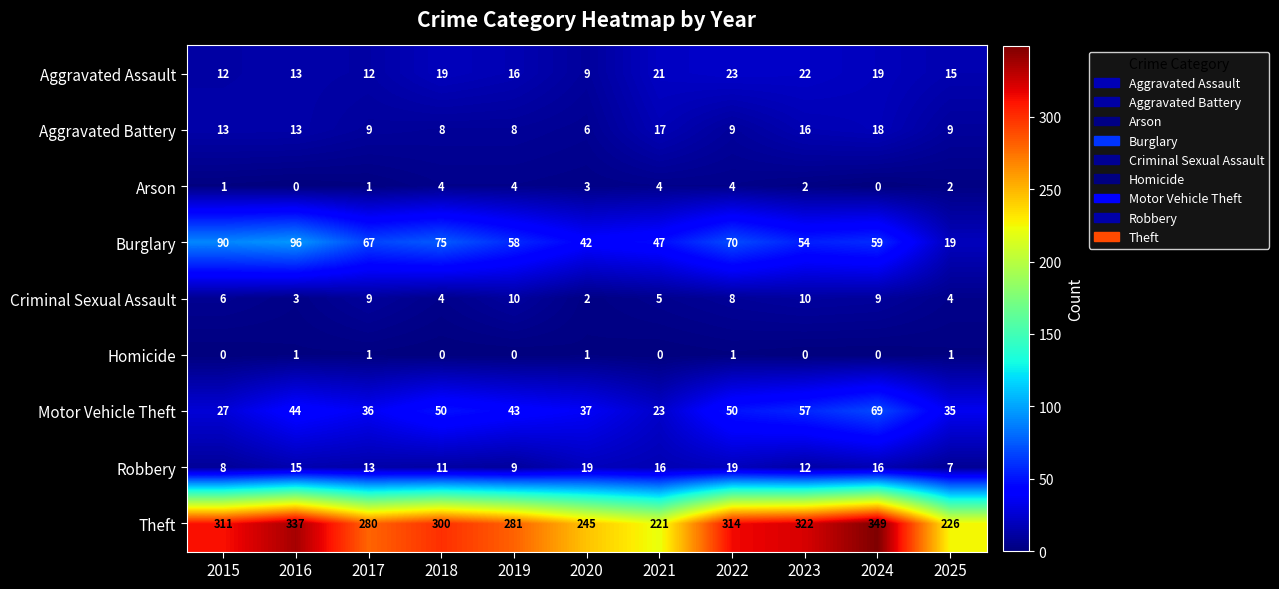

How many data points in Robbery are less than 13?

5